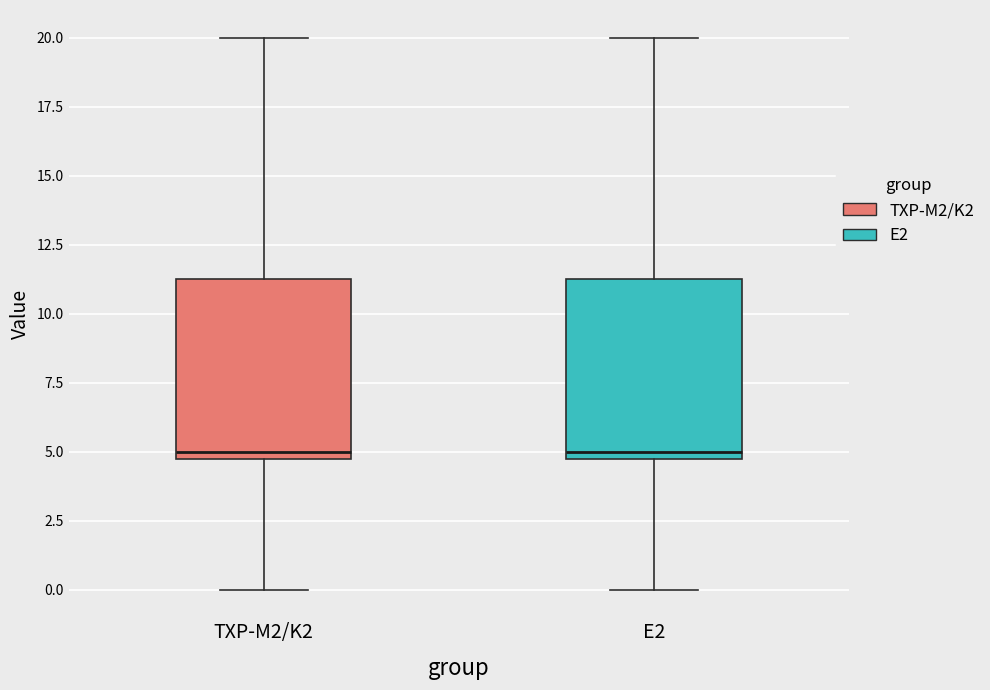

Reading left to right, transcribe this box plot: for each box, give where its median line is, the range the box spans, and where its two whiskers end, as read against the y-axis. The values are not printed on the chart, so give them approximately, as read against the axis.

TXP-M2/K2: median 5.0 (just above the box's lower edge), box 5.0 to 11.5, whiskers 0.0 to 20.0
E2: median 5.0 (just above the box's lower edge), box 5.0 to 11.5, whiskers 0.0 to 20.0